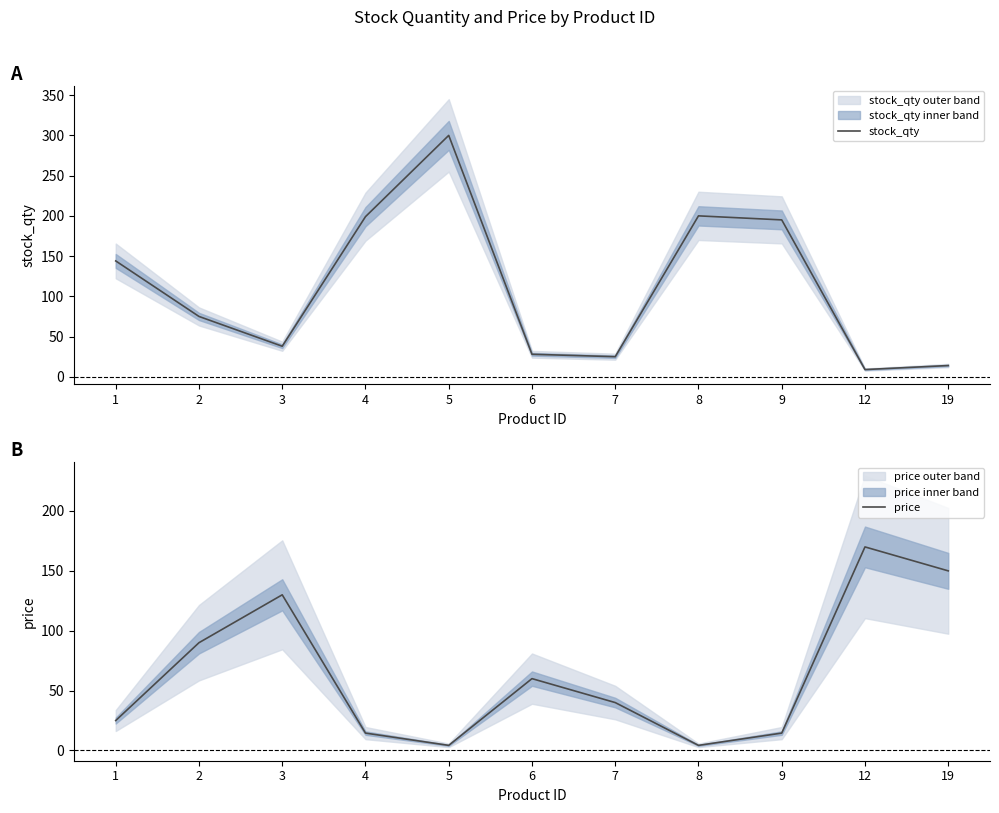

True or false: price has more than 1 interior local peaks.

True